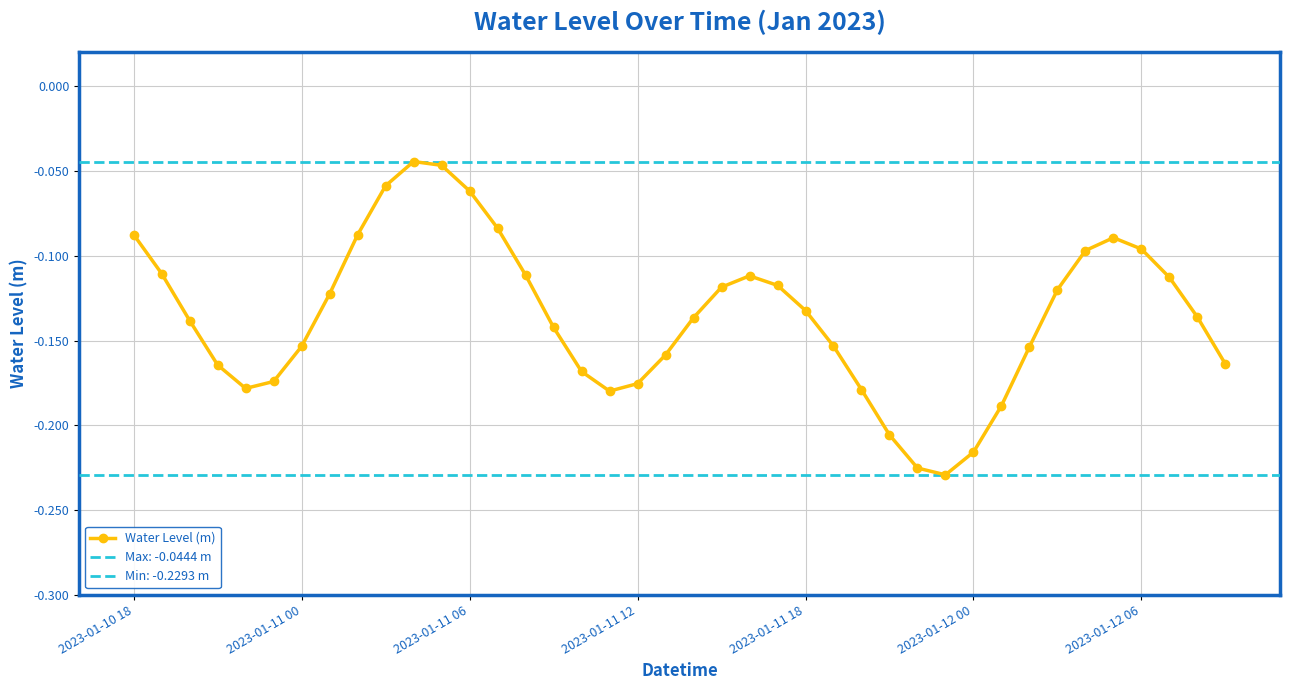

How many interior local valleys does the Water Level (m) series have?

3